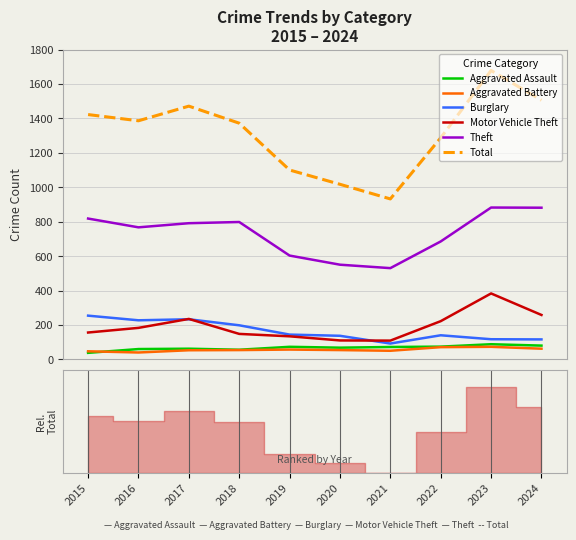

True or false: Theft and Total cross at least once.

False